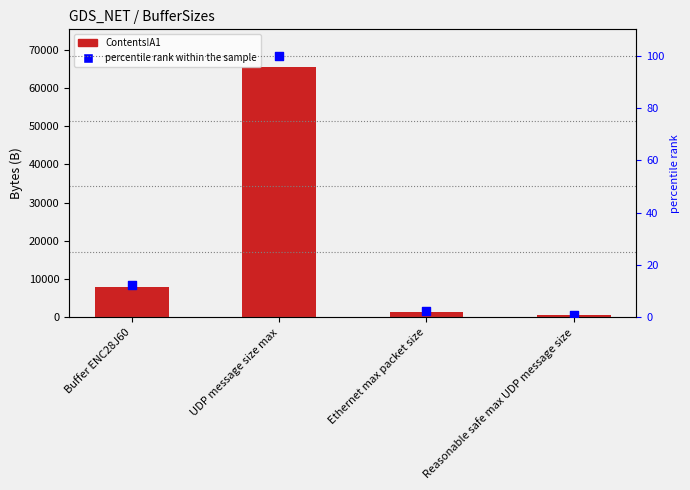

What is the total value across all series at UDP message size max?

65607.0